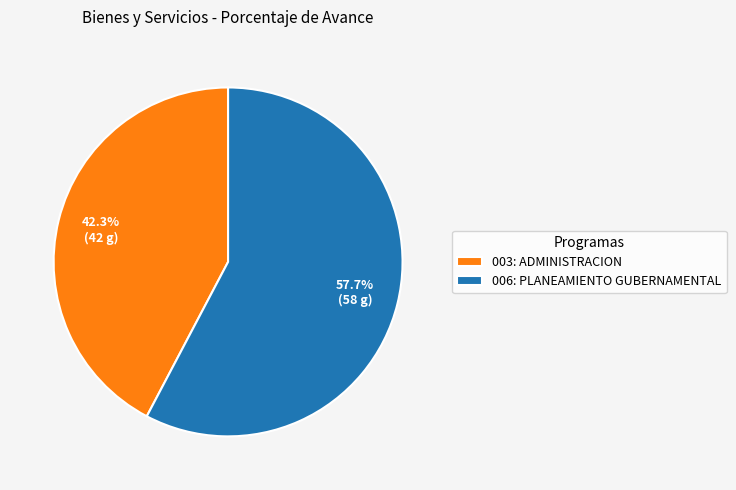

How many slices are in this pie chart?

2